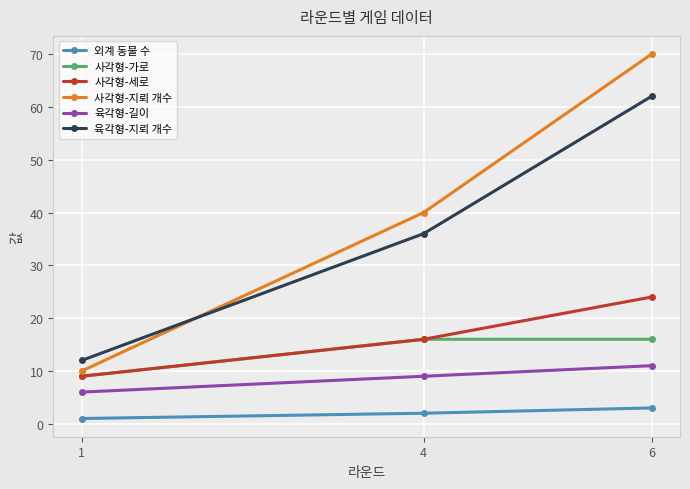

What is the difference between the 육각형-길이 values at 4 and 6?

2